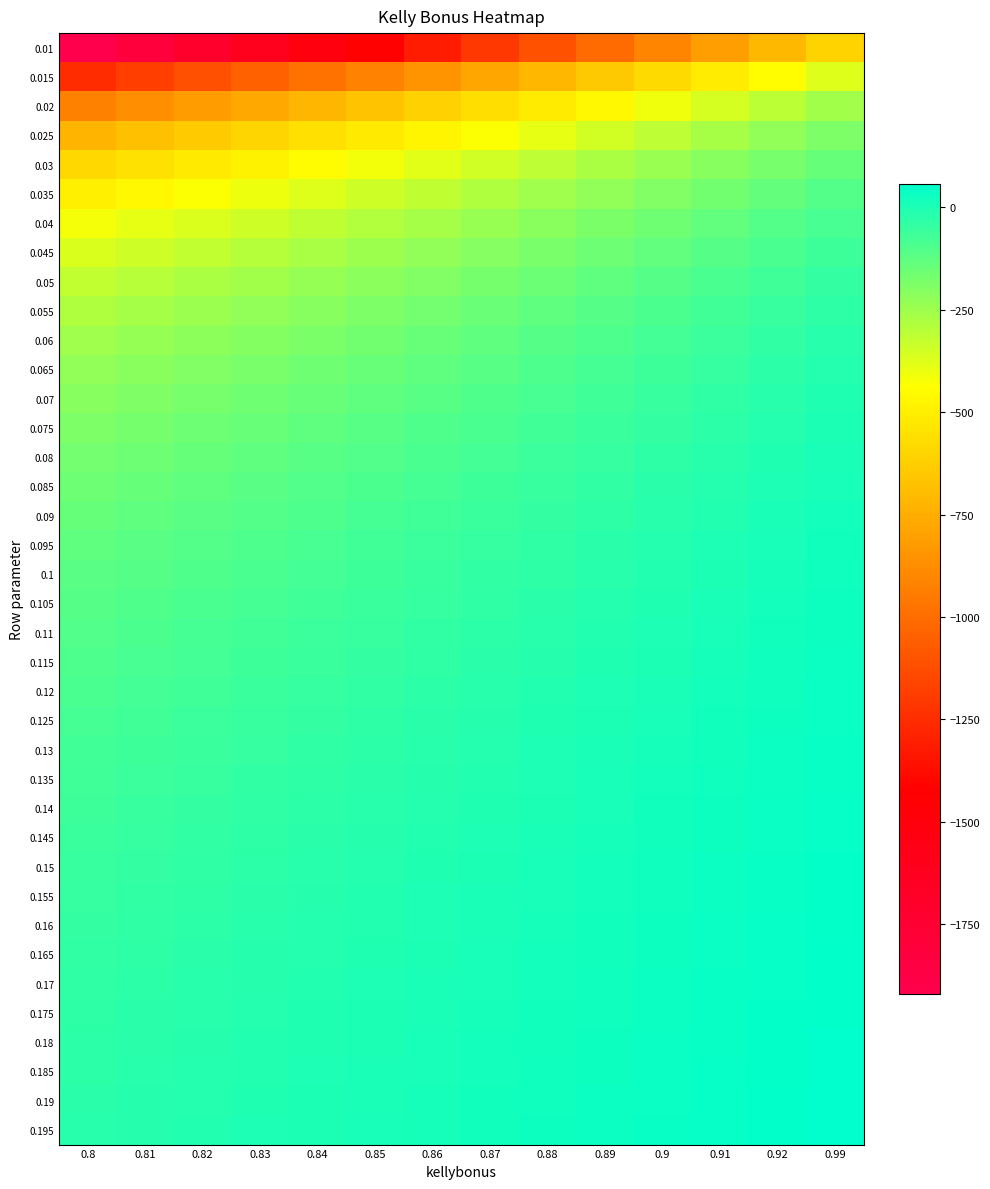

Rank the series by their maximum value, from highest to lowest.

0.195, 0.19, 0.185, 0.18, 0.175, 0.17, 0.165, 0.16, 0.155, 0.15, 0.145, 0.14, 0.135, 0.13, 0.125, 0.12, 0.115, 0.11, 0.105, 0.1, 0.095, 0.09, 0.085, 0.08, 0.075, 0.07, 0.065, 0.06, 0.055, 0.05, 0.045, 0.04, 0.035, 0.03, 0.025, 0.02, 0.015, 0.01